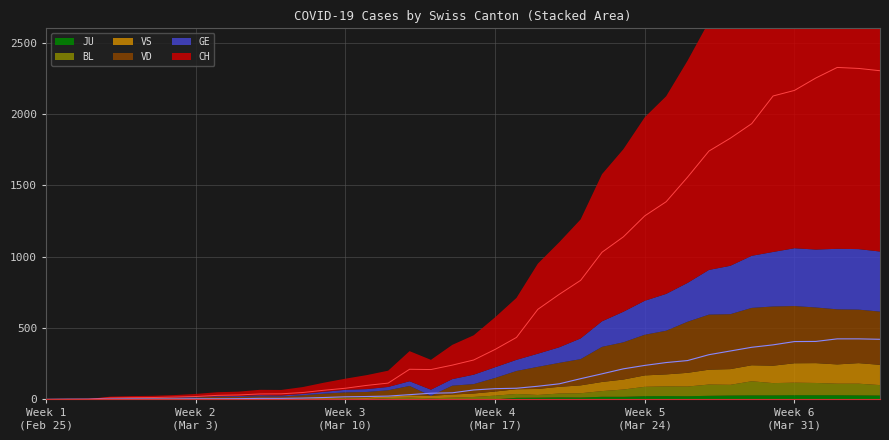

True or false: BL and CH cross at least once.

False